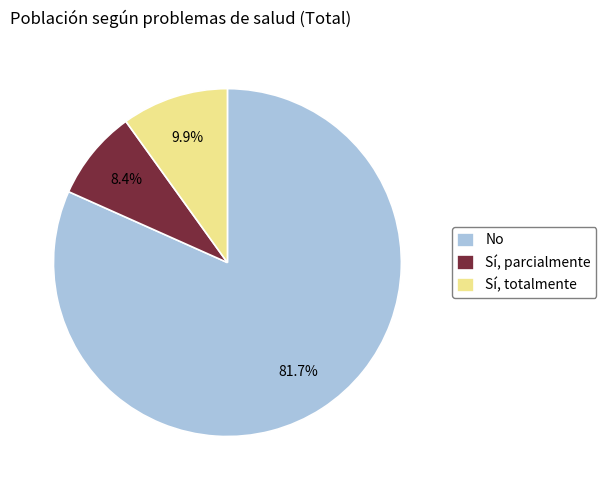

Which has a higher value, Sí, parcialmente or Sí, totalmente?

Sí, totalmente